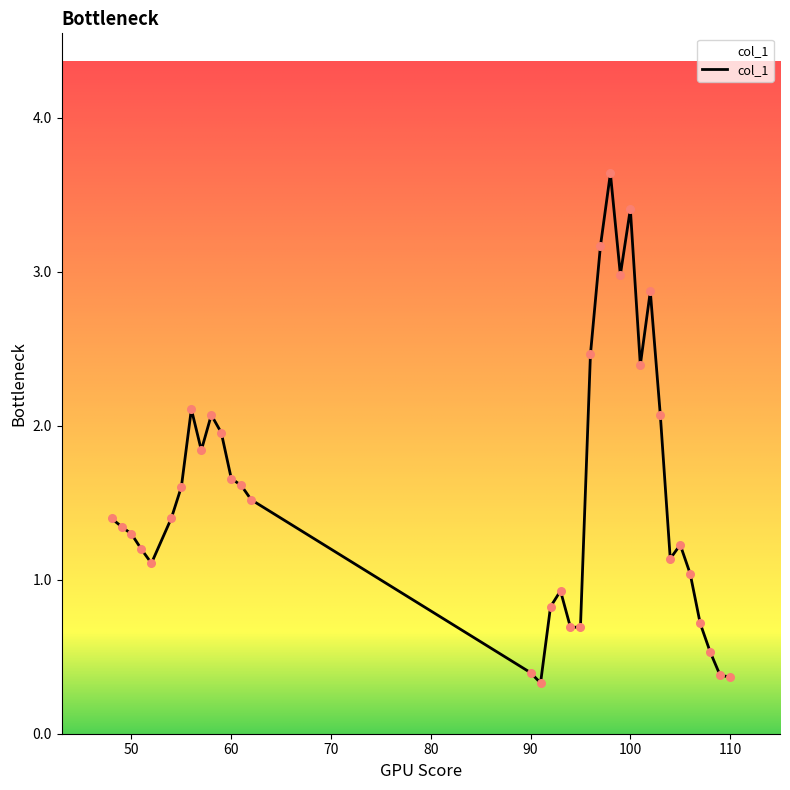

What is the maximum value shown in the chart?

3.6